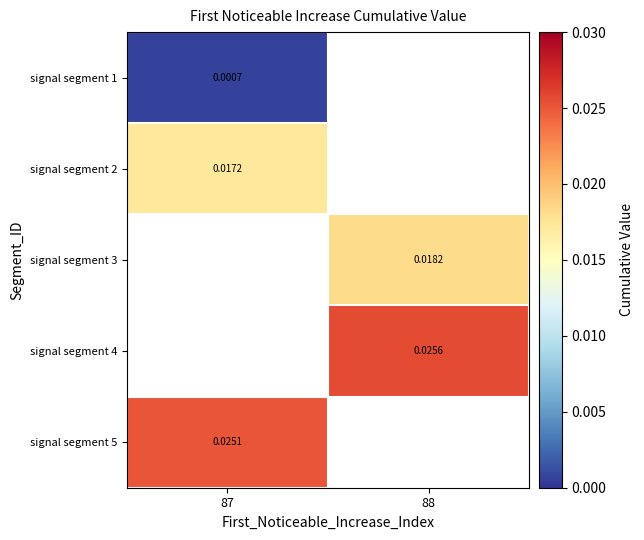

At which category does the chart reach its minimum across all series?

87